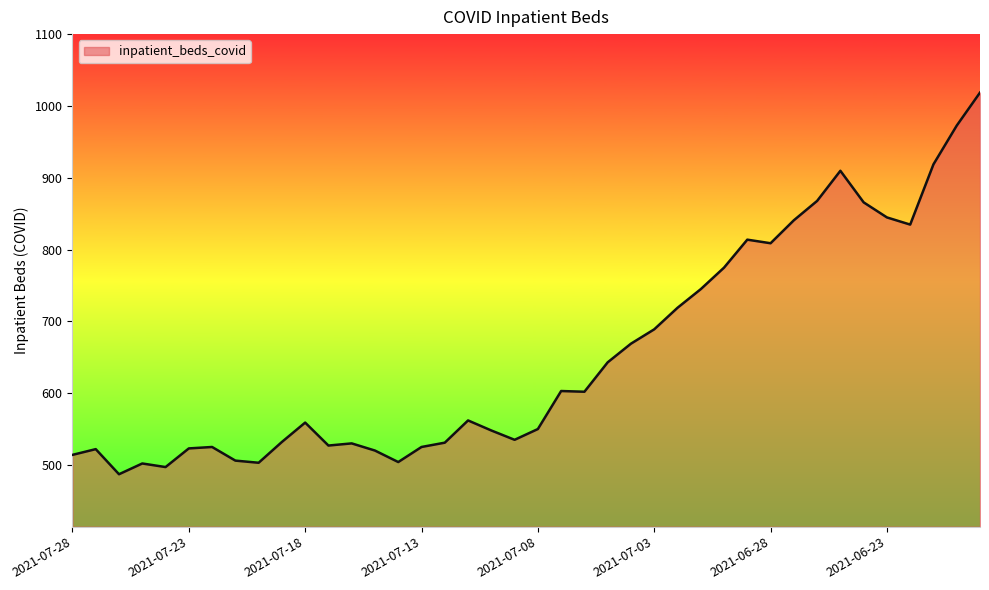

What is the greatest value displayed?

1019